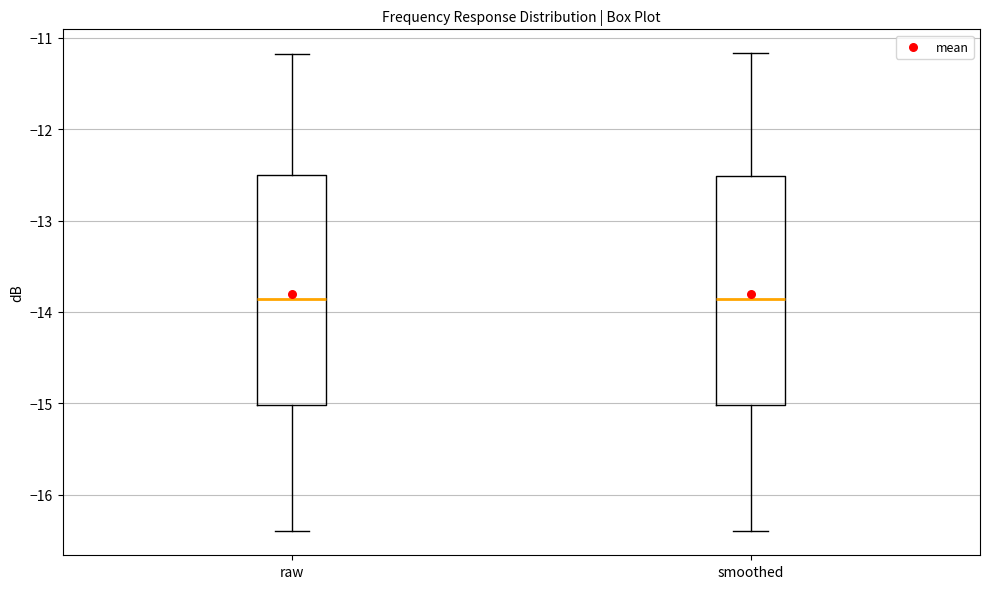

Reading left to right, transcribe this box plot: for each box, give where its median line is, the range the box spans, and where its two whiskers end, as read against the y-axis. The values are not printed on the chart, so give them approximately, as read against the axis.

raw: median -13.9, box -15.0 to -12.5, whiskers -16.4 to -11.2
smoothed: median -13.9, box -15.0 to -12.5, whiskers -16.4 to -11.2